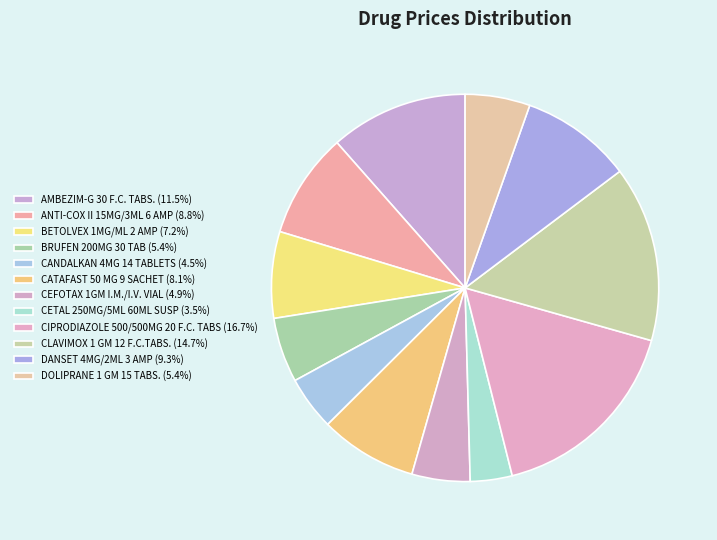

Count the number of slices in the pie.

12